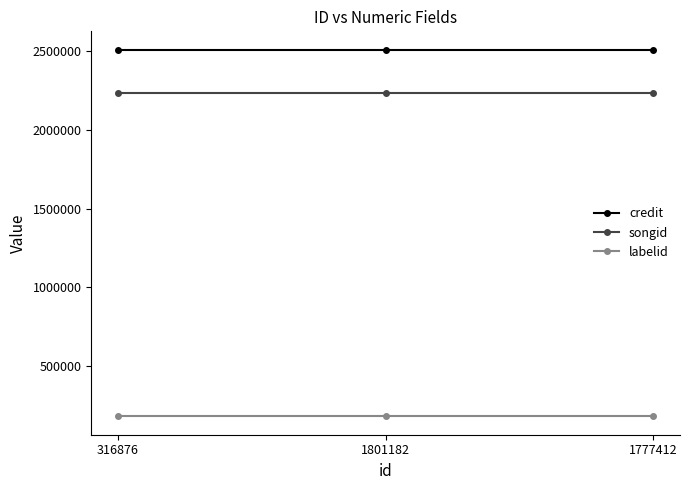

What is the difference between the highest and lowest values at 1801182?

2325833